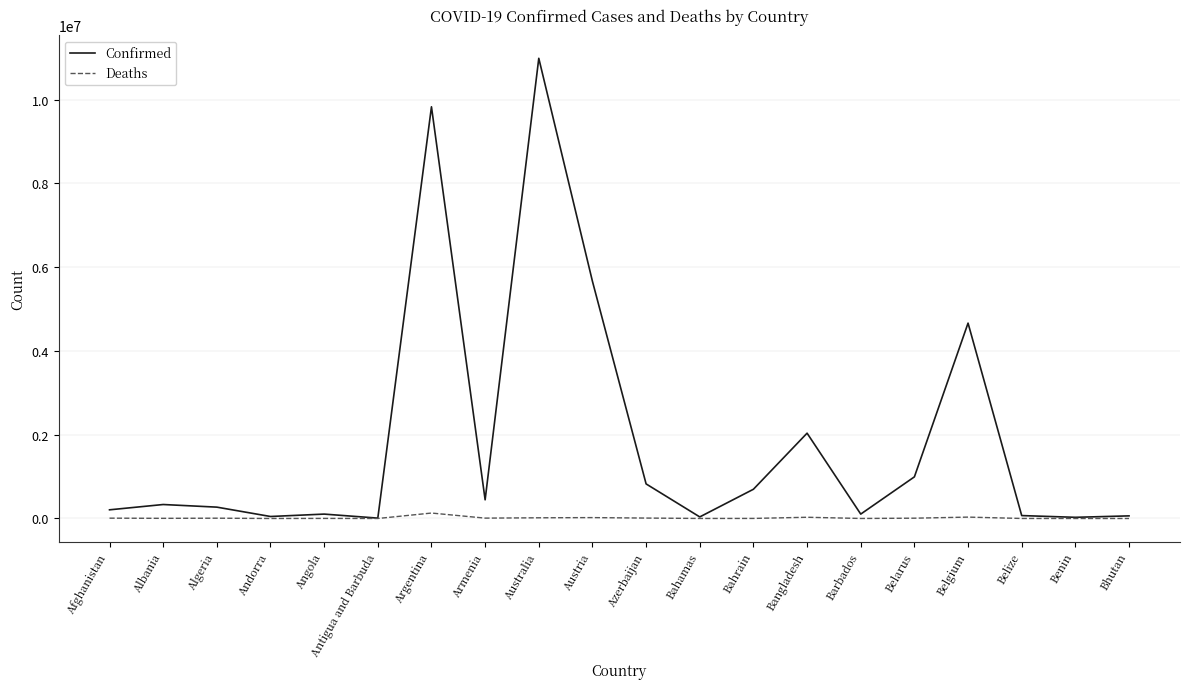

At which label is Confirmed closest to 5498032?

Austria